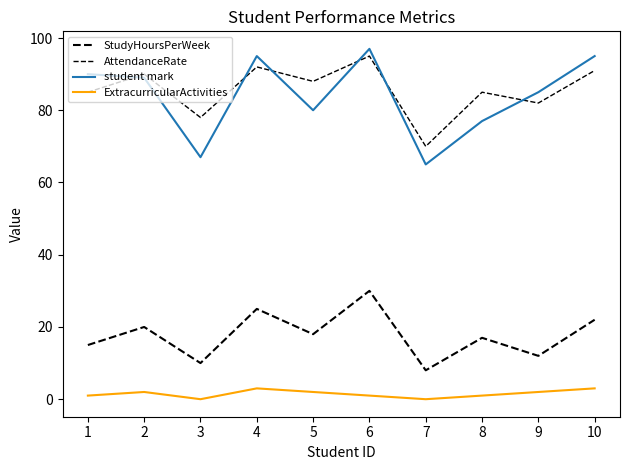

At which category does ExtracurricularActivities reach its first local peak?

2